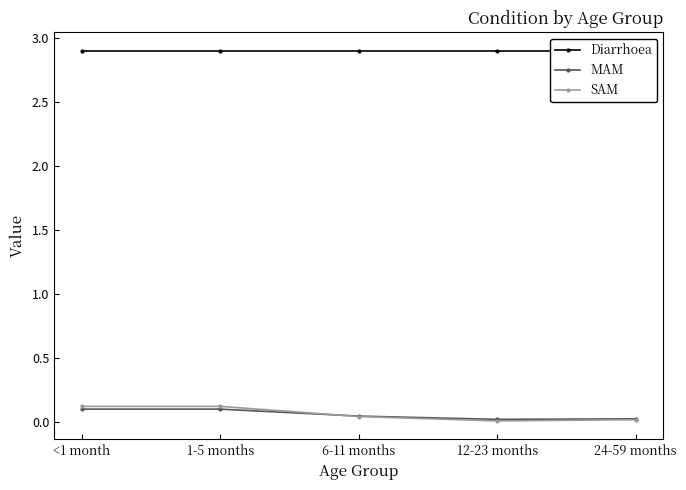

How many lines are shown in the chart?

3